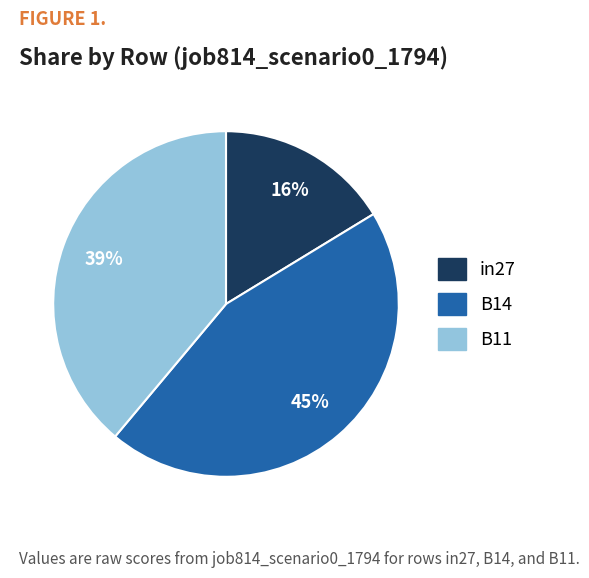

Do in27 and B11 together represent more than half of the pie?

Yes